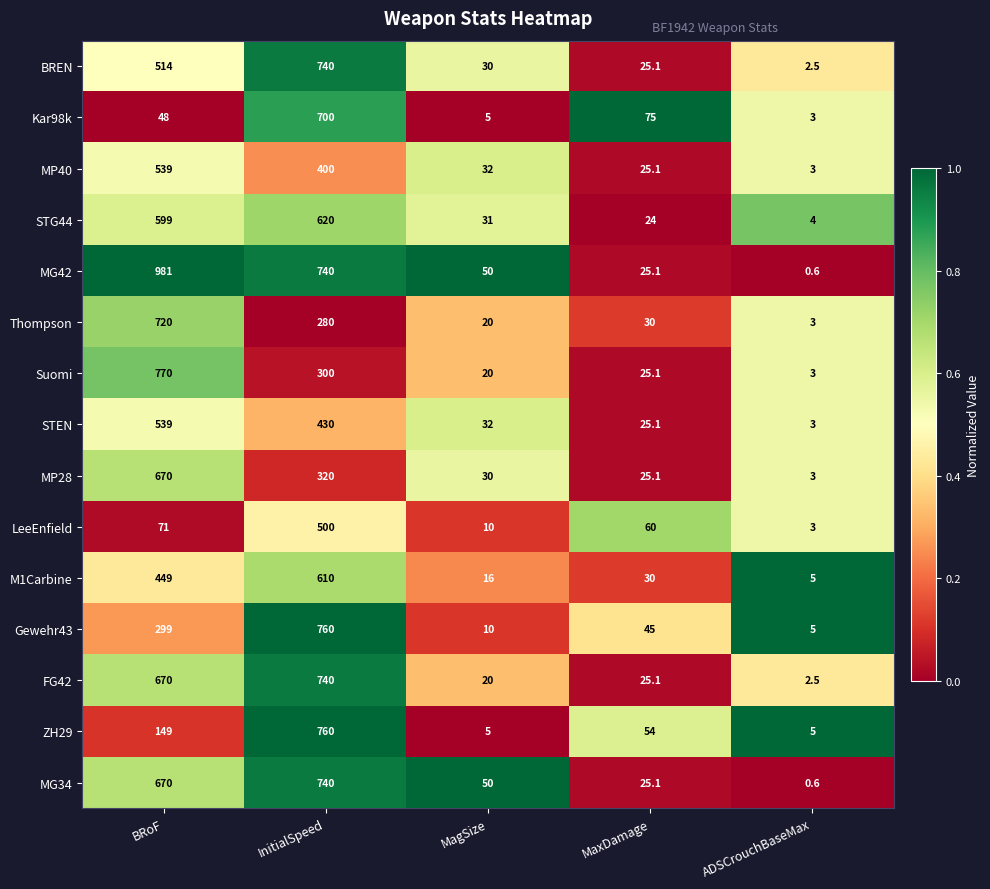

Read the Gewehr43 value at ADSCrouchBaseMax.

5.0